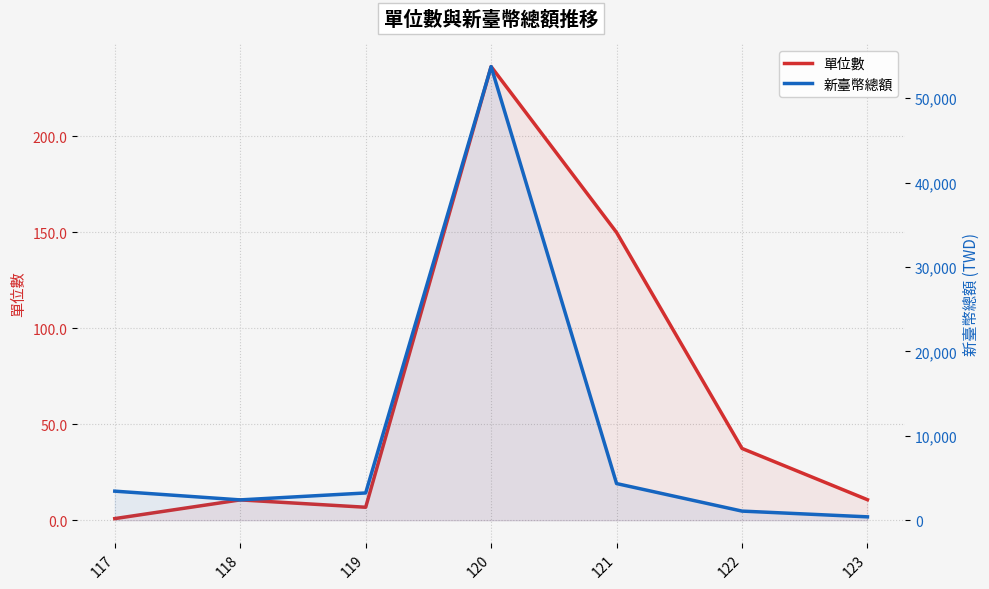

True or false: 新臺幣總額 has more than 2 interior local peaks.

False